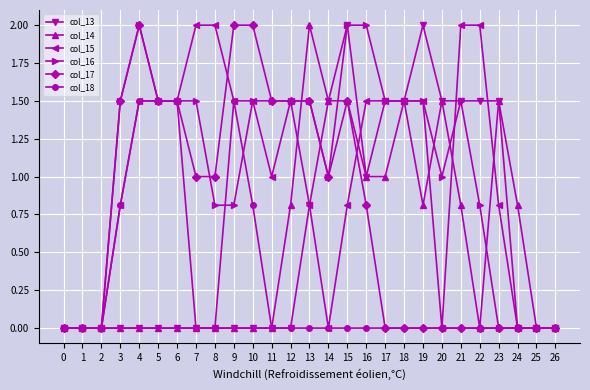

Which series changed the most between 15 and 17?

col_17